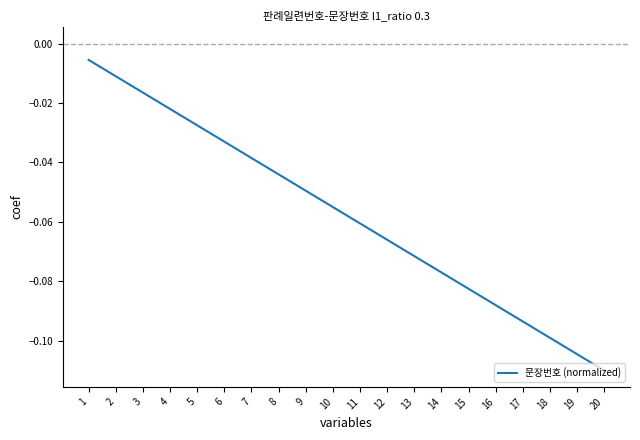

The value at 18 is -0.2. True or false?

False